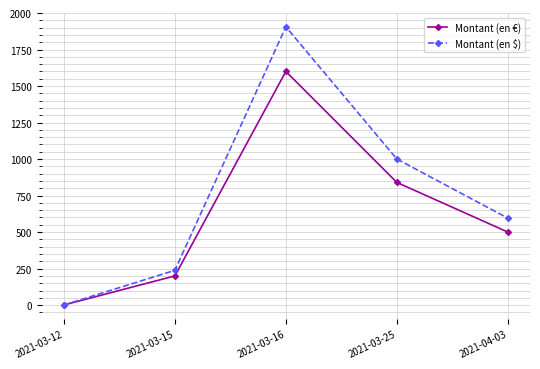

What is the highest value of the Montant (en €) series?

1600.0